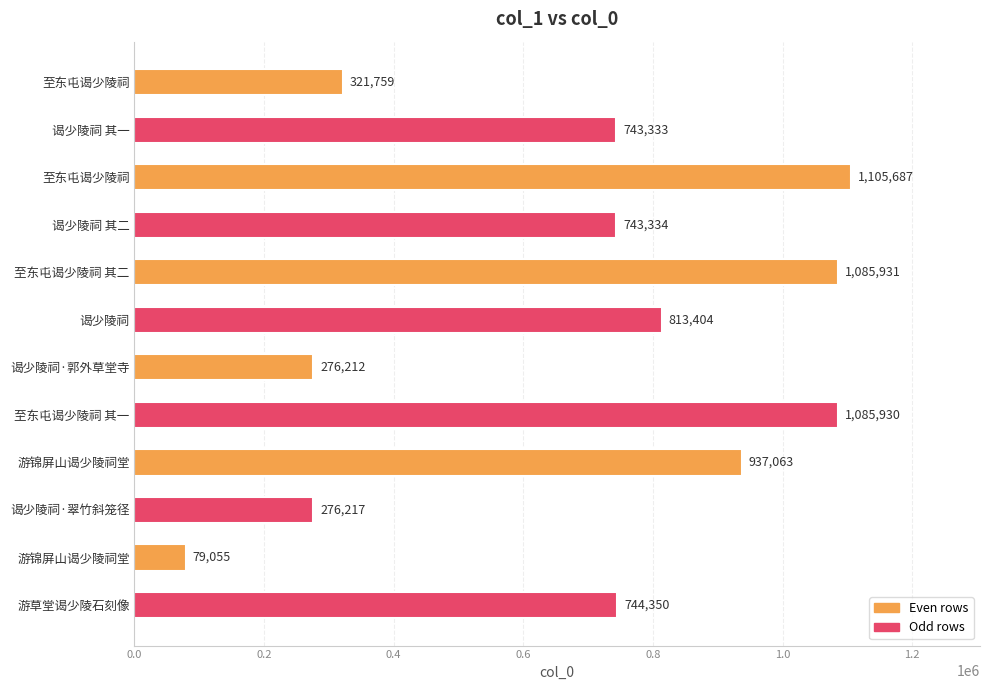

Are the bars horizontal?

Yes